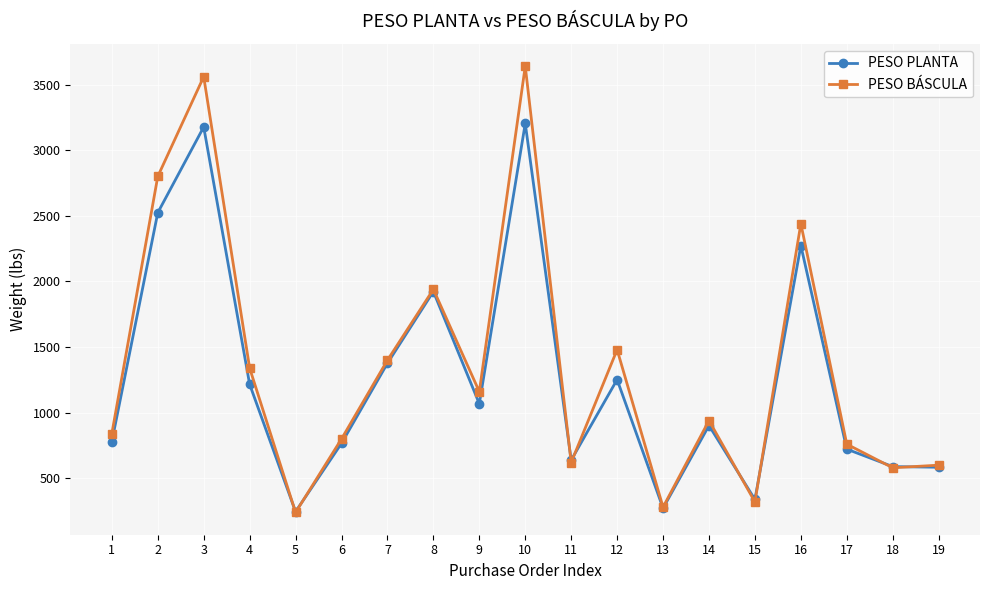

The value of PESO PLANTA at 1 is 779.4. True or false?

True